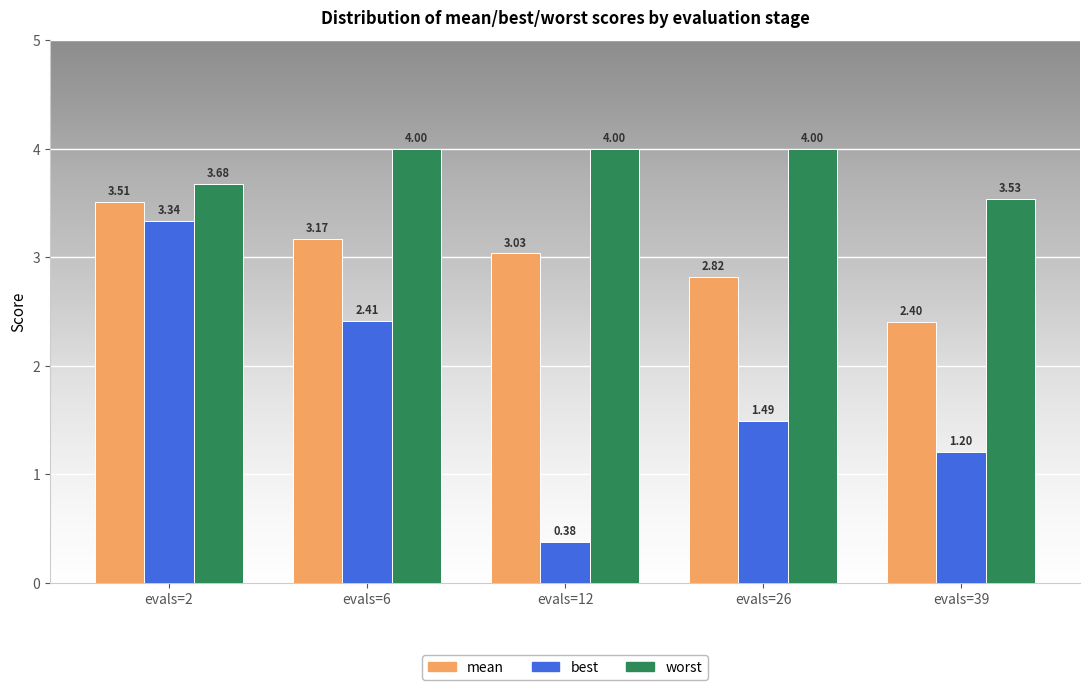

Rank the categories by best value from lowest to highest.

evals=12, evals=39, evals=26, evals=6, evals=2